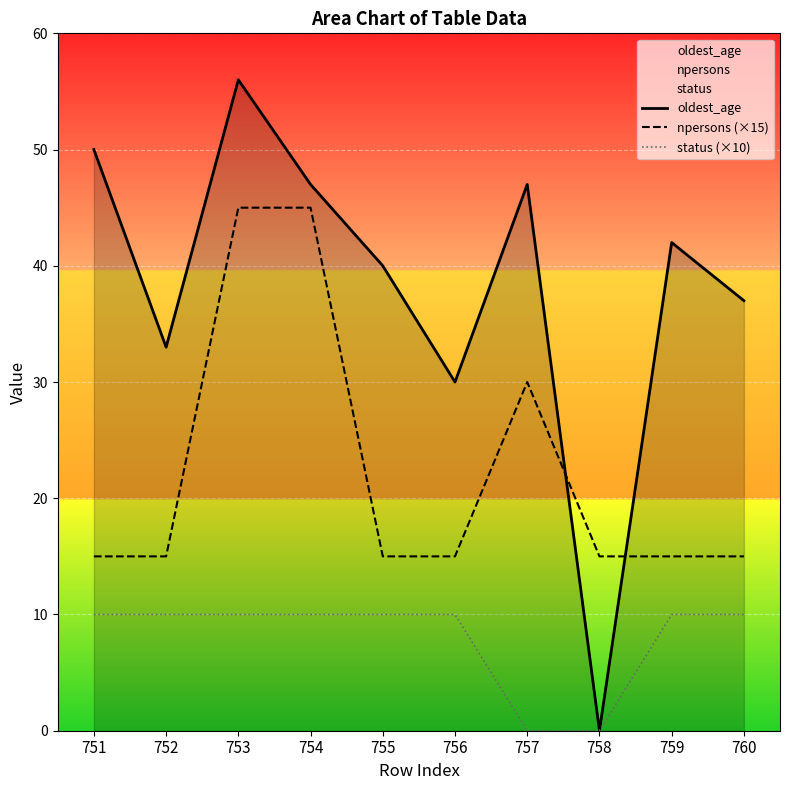

Is it true that status (×10) equals 4 at 751?

False